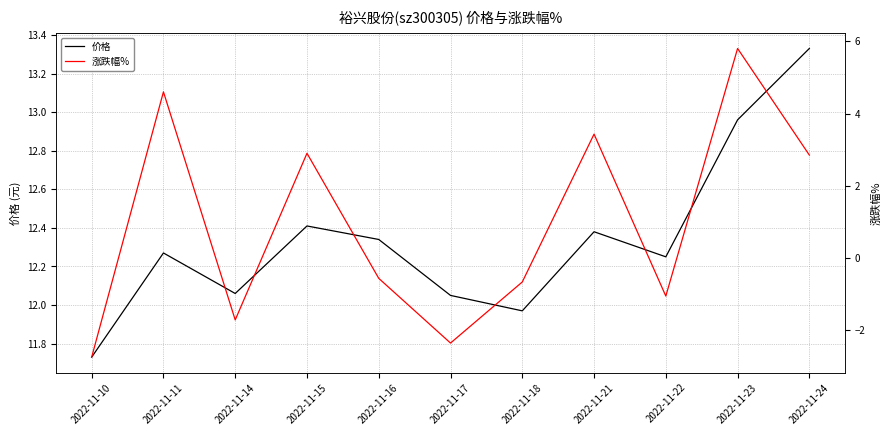

At which category does 价格 reach its first local peak?

2022-11-11